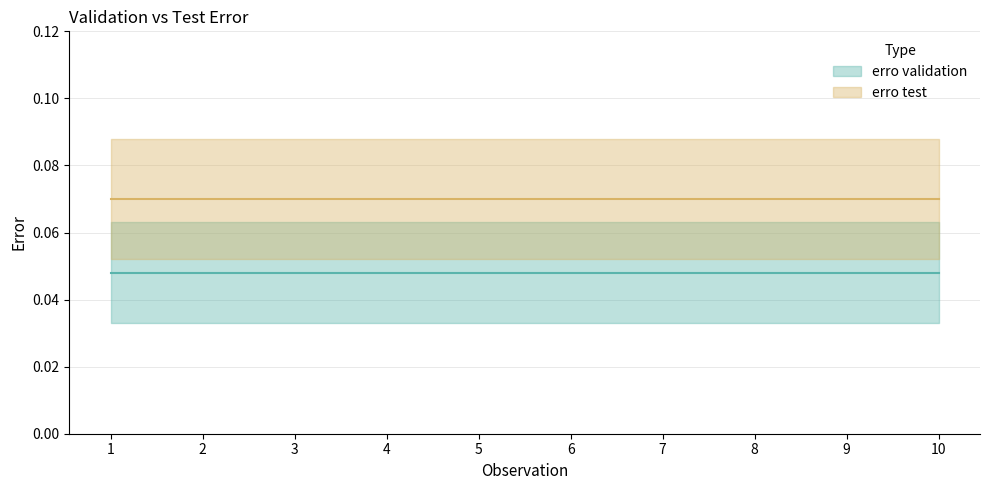

How many categories are shown in the chart?

10